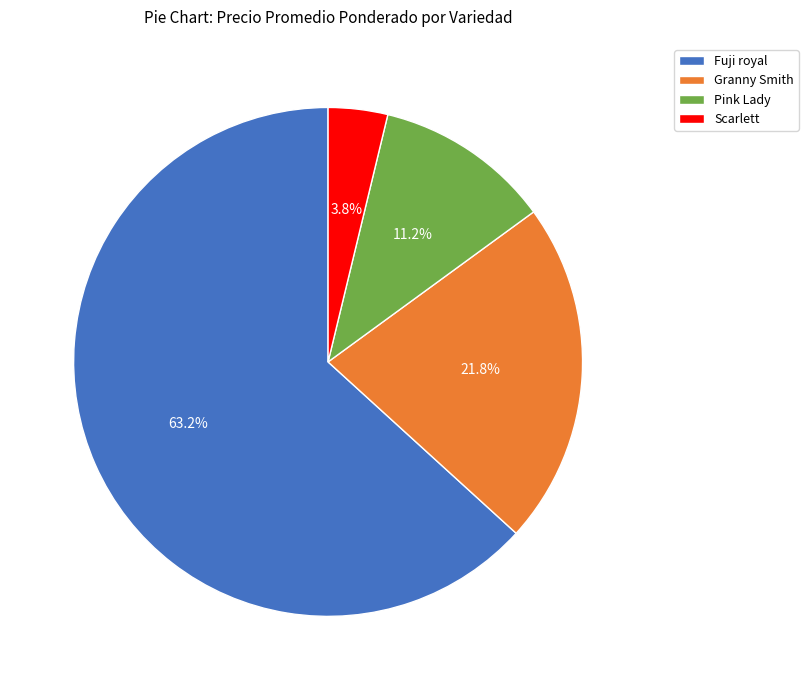

What percentage is the Fuji royal slice, to the nearest percent?

63%